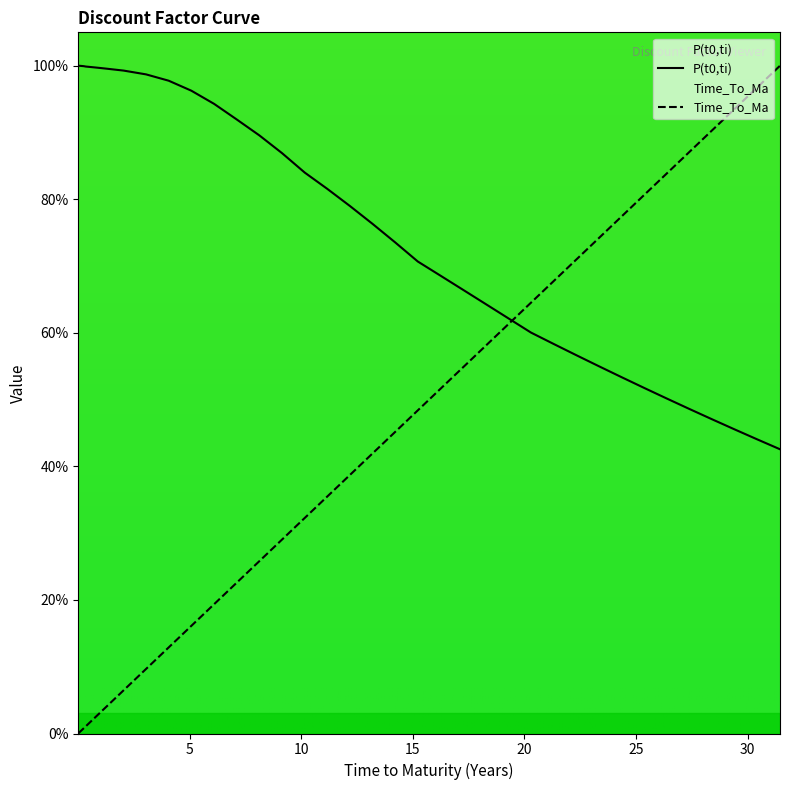

What is the total value across all series at 7.105555555555555?

1.1